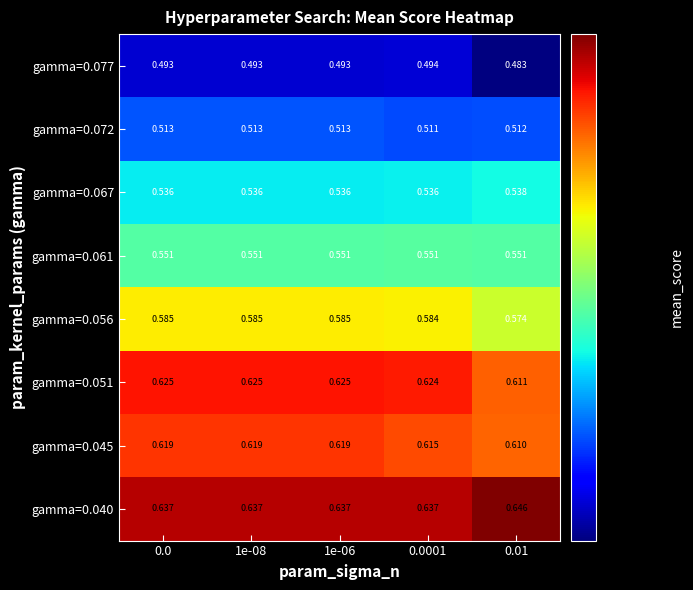

Rank the series by their maximum value, from highest to lowest.

gamma=0.040, gamma=0.051, gamma=0.045, gamma=0.056, gamma=0.061, gamma=0.067, gamma=0.072, gamma=0.077